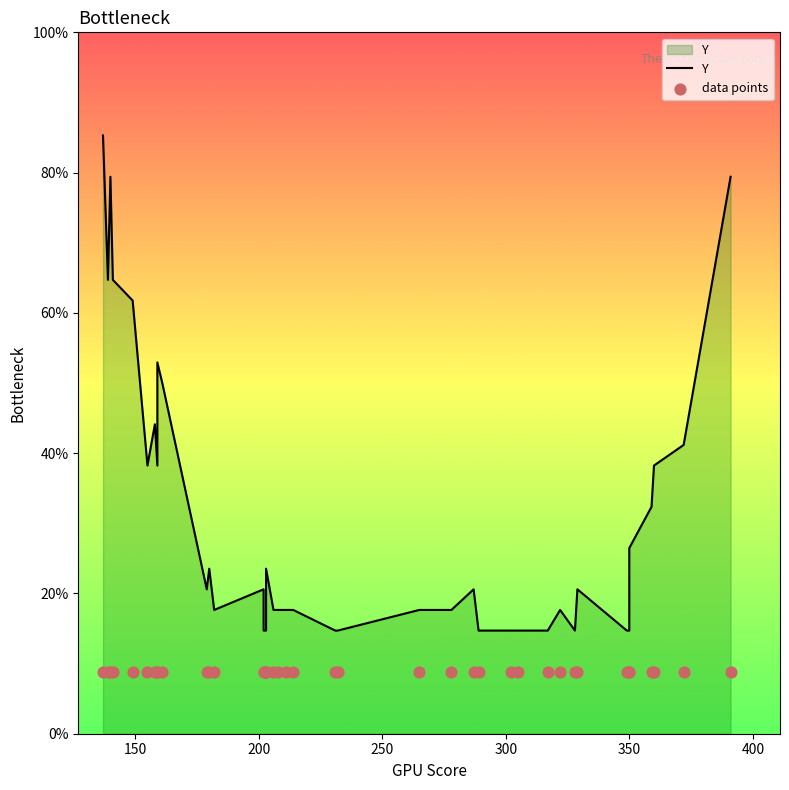

Which series contains the lowest Y value?

data points